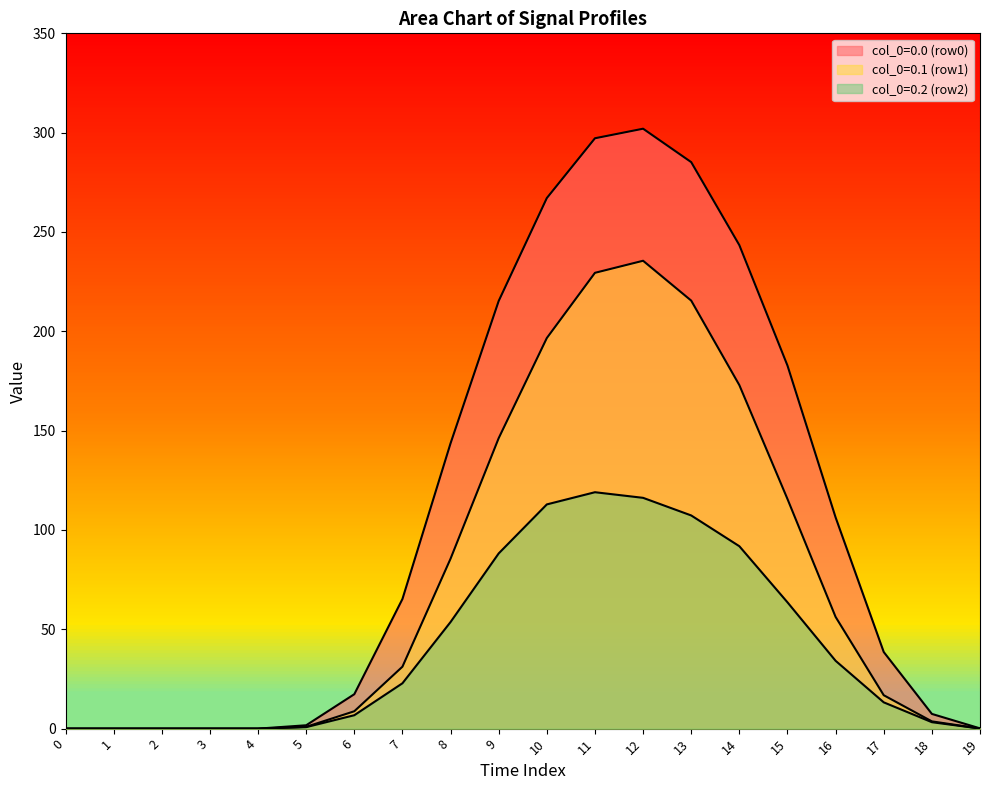

True or false: col_0=0.1 (row1) and col_0=0.0 (row0) intersect in this chart.

False